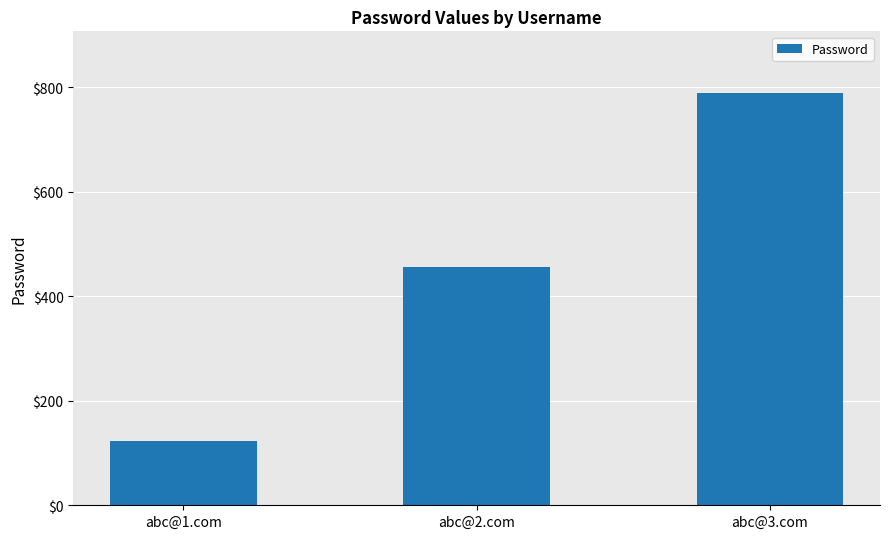

Does the chart contain stacked bars?

No